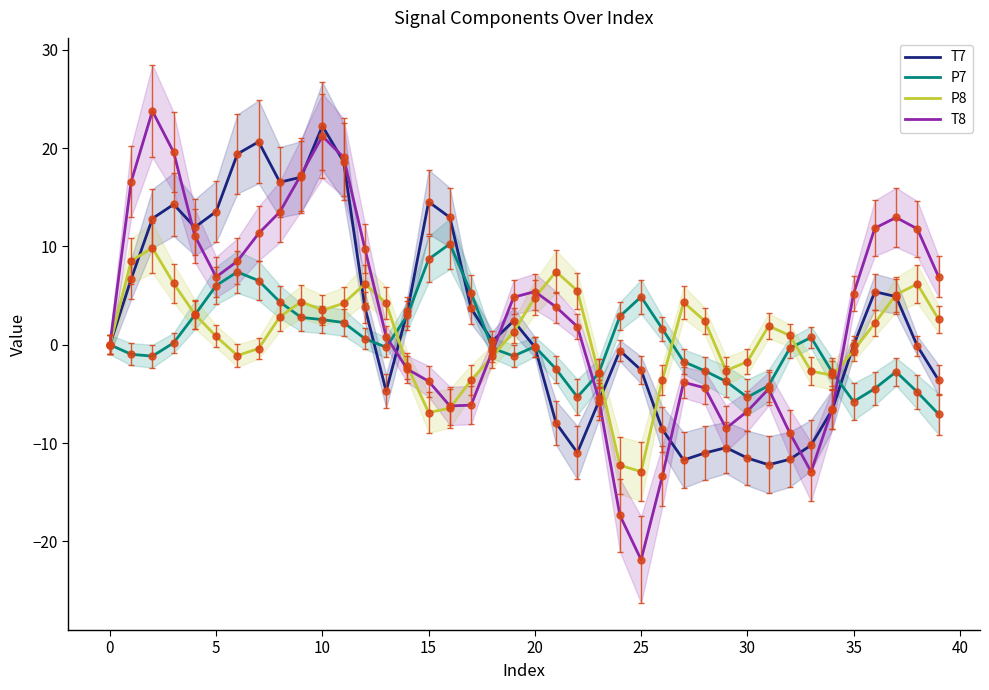

What is the difference between the second highest and minimum values in the P7 series?

15.7